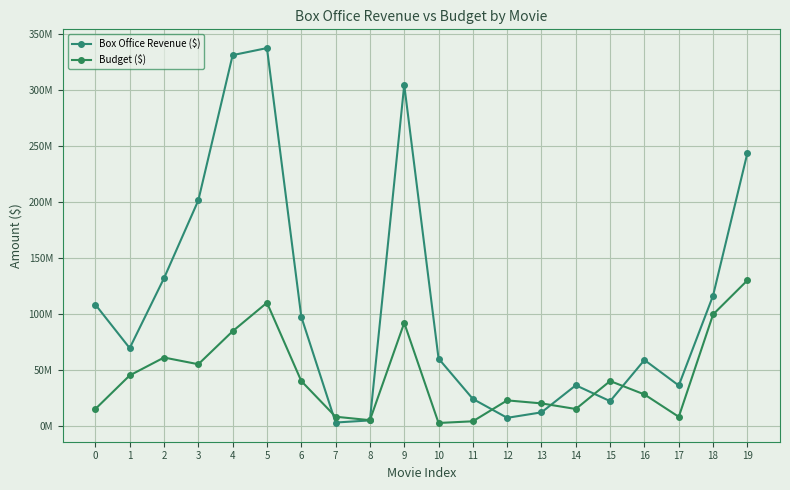

Reading left to right, extract all data points from this chart.

Box Office Revenue ($): 0=108300000	1=69400000	2=131900000	3=201500000	4=331300000	5=337600000	6=97500000	7=2900000	8=4800000	9=304700000	10=60100000	11=24000000	12=7100000	13=12000000	14=36200000	15=22000000	16=58800000	17=36000000	18=116400000	19=243800000
Budget ($): 0=15000000	1=45000000	2=61000000	3=55000000	4=84500000	5=110000000	6=40000000	7=8100000	8=5000000	9=92000000	10=2500000	11=4000000	12=22700000	13=20000000	14=15000000	15=40000000	16=28000000	17=8000000	18=99500000	19=130000000